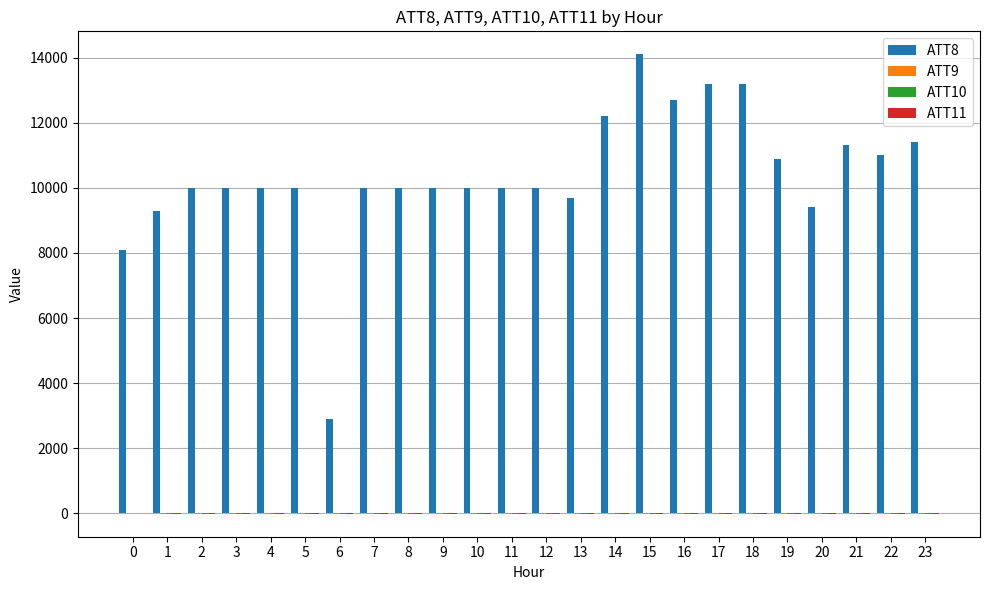

The value of ATT8 at 1 is 9300.0. True or false?

True